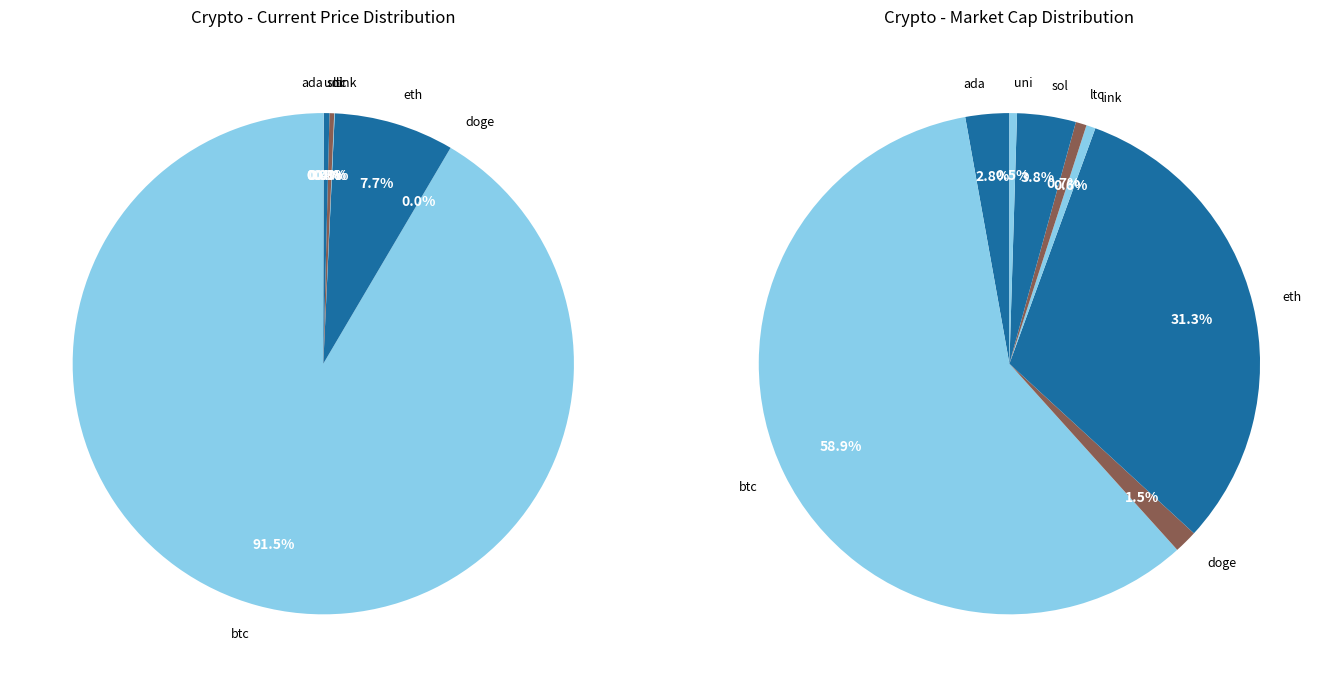

Does btc account for over 50% of the chart?

Yes